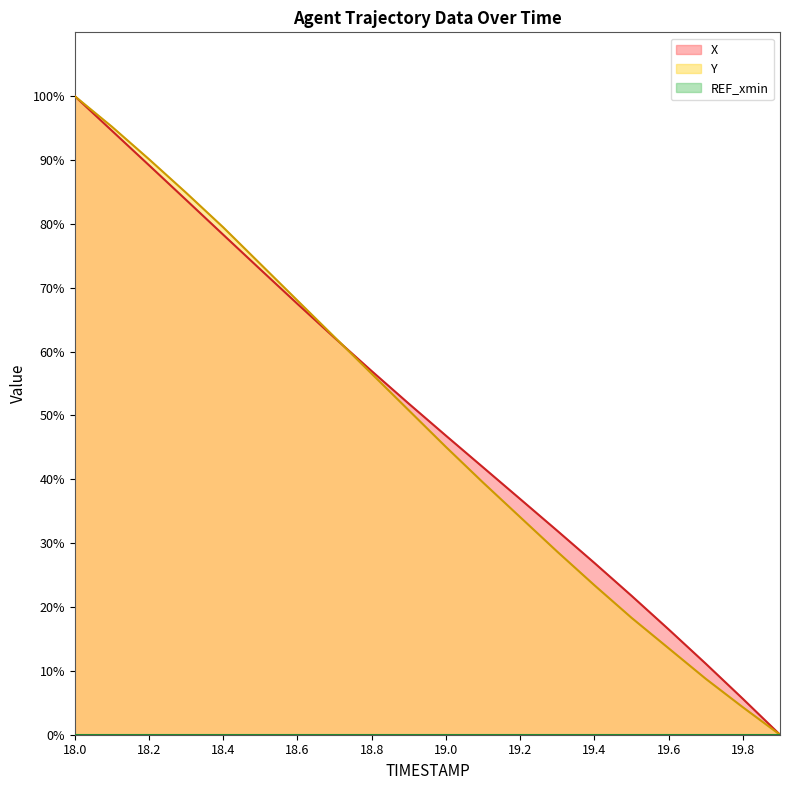

At which category does the chart reach its peak across all series?

18.0